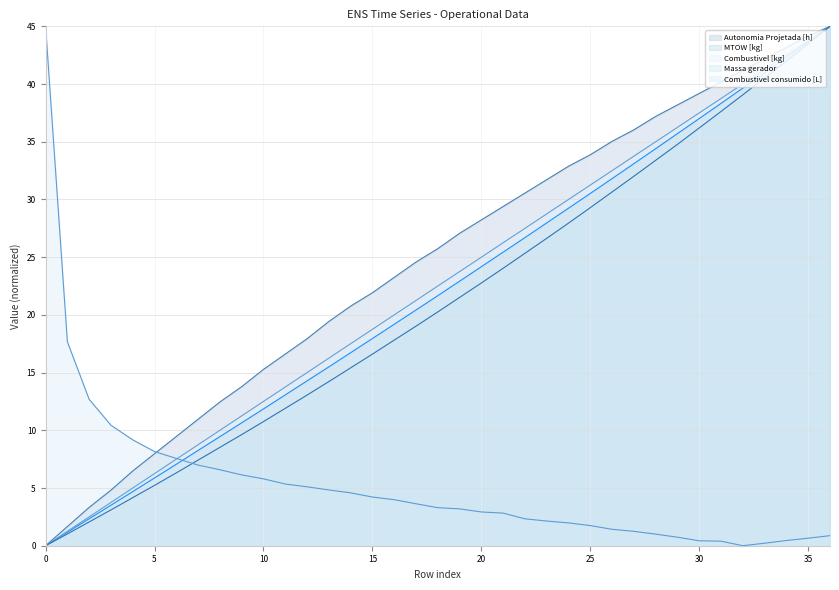

What are all the series names shown in the legend?

Autonomia Projetada [h], MTOW [kg], Combustivel [kg], Massa gerador, Combustivel consumido [L]